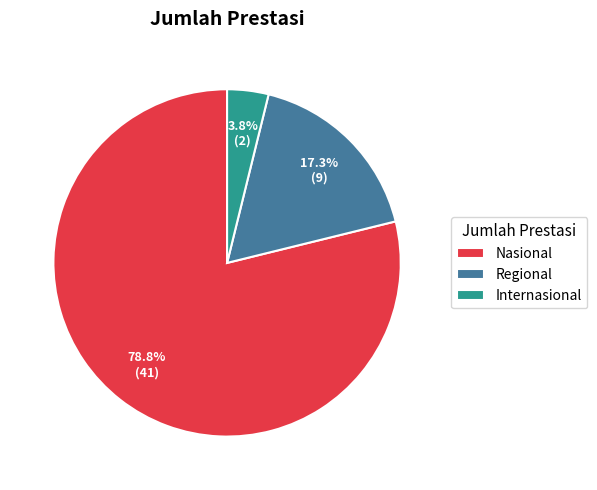

Which category accounts for the majority?

Nasional